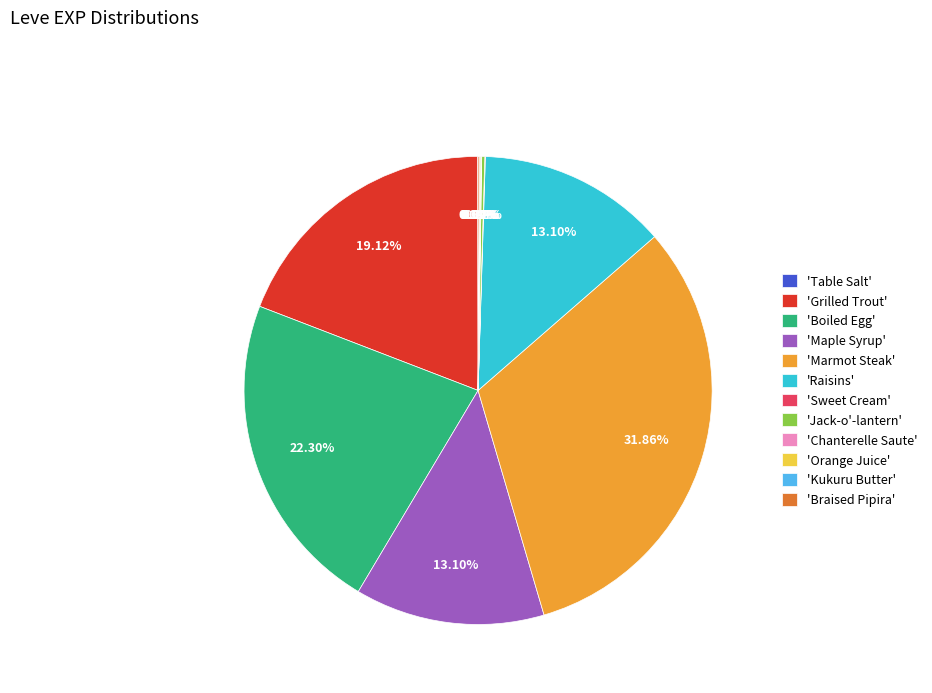

Is there any slice that represents more than half of the pie?

No